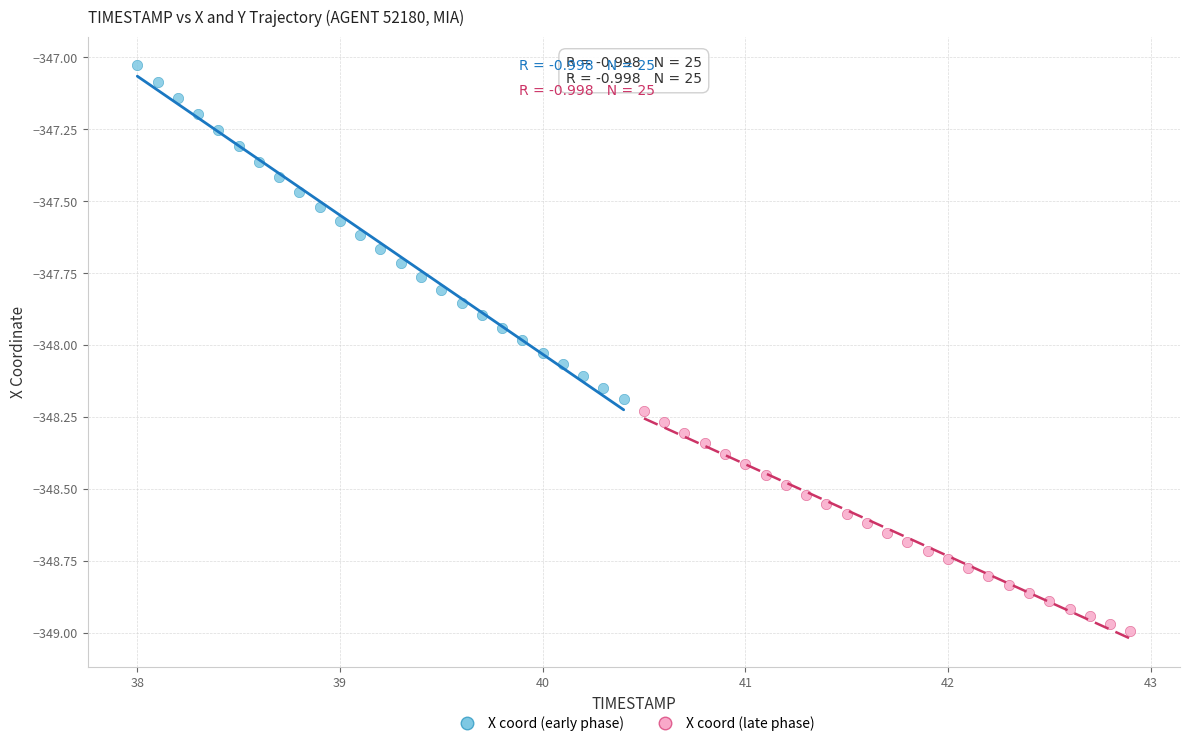

Which series reaches the maximum Y coordinate?

X coord (early phase)